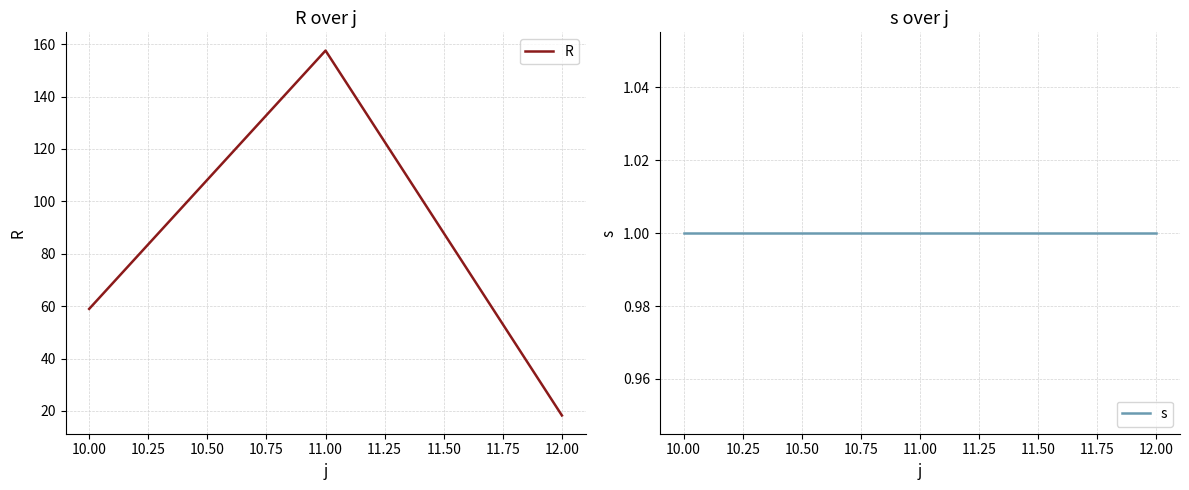

At which label is R closest to 87?

10.00